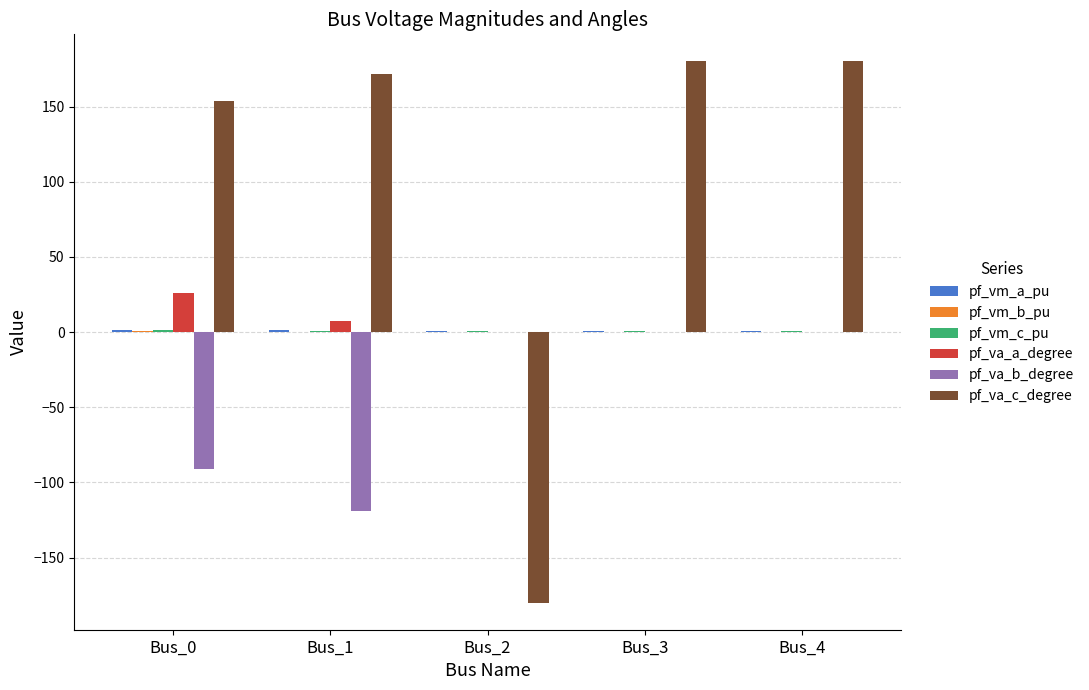

Which series has the largest range (max minus min)?

pf_va_c_degree